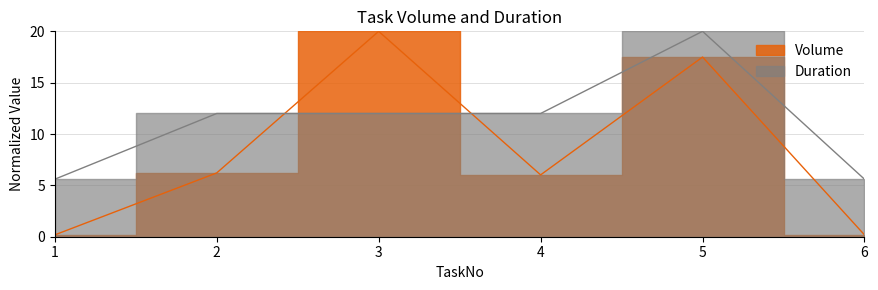

True or false: Volume and Duration intersect in this chart.

True